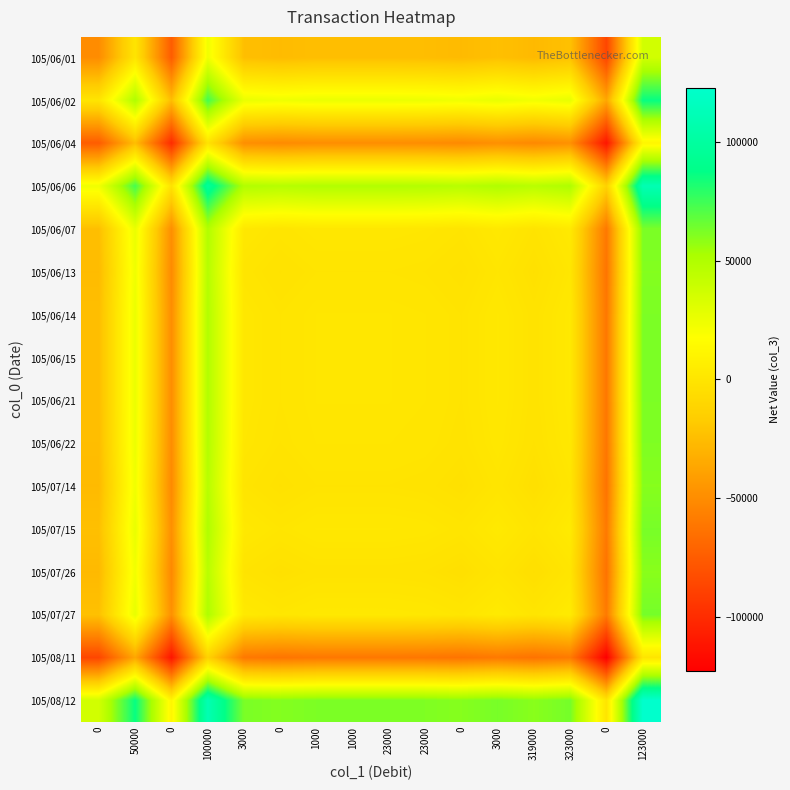

Rank the series by their maximum value, from highest to lowest.

105/08/12, 105/06/06, 105/06/02, 105/07/27, 105/07/15, 105/06/07, 105/06/14, 105/06/15, 105/06/21, 105/06/22, 105/06/13, 105/07/14, 105/07/26, 105/06/01, 105/06/04, 105/08/11